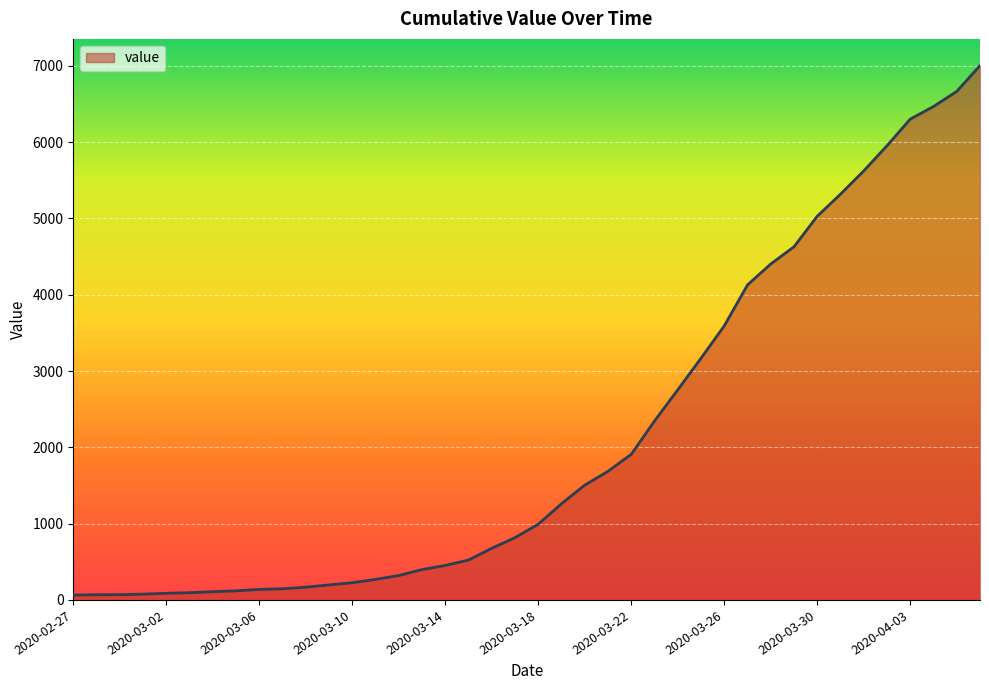

How many lines are shown in the chart?

1